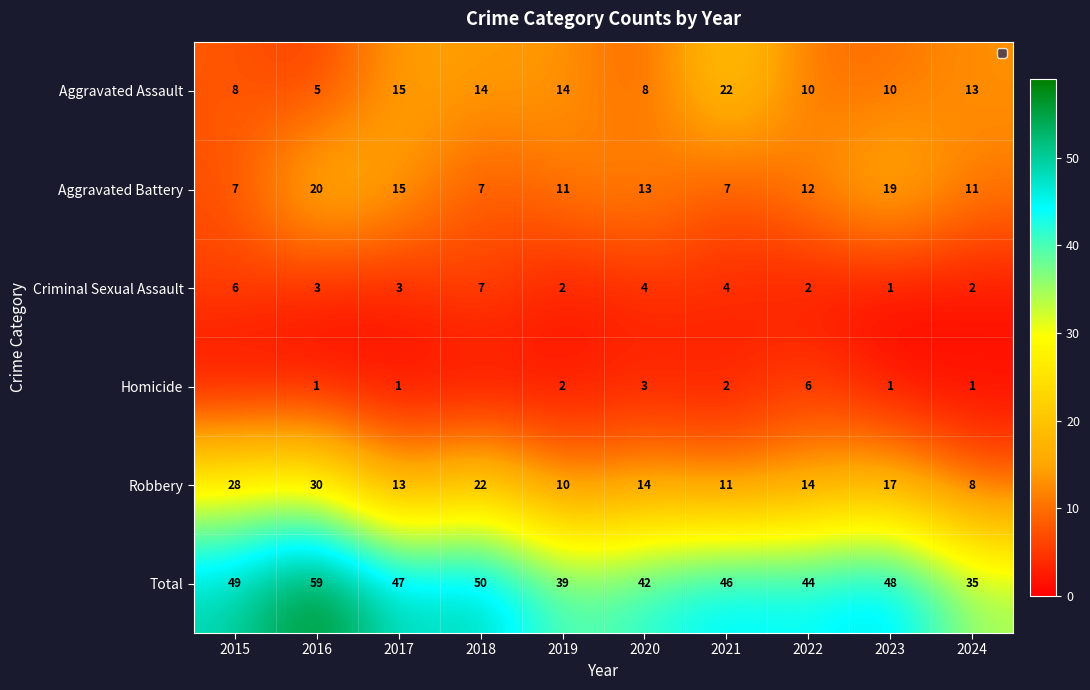

How many data points in Aggravated Battery are less than 12?

5